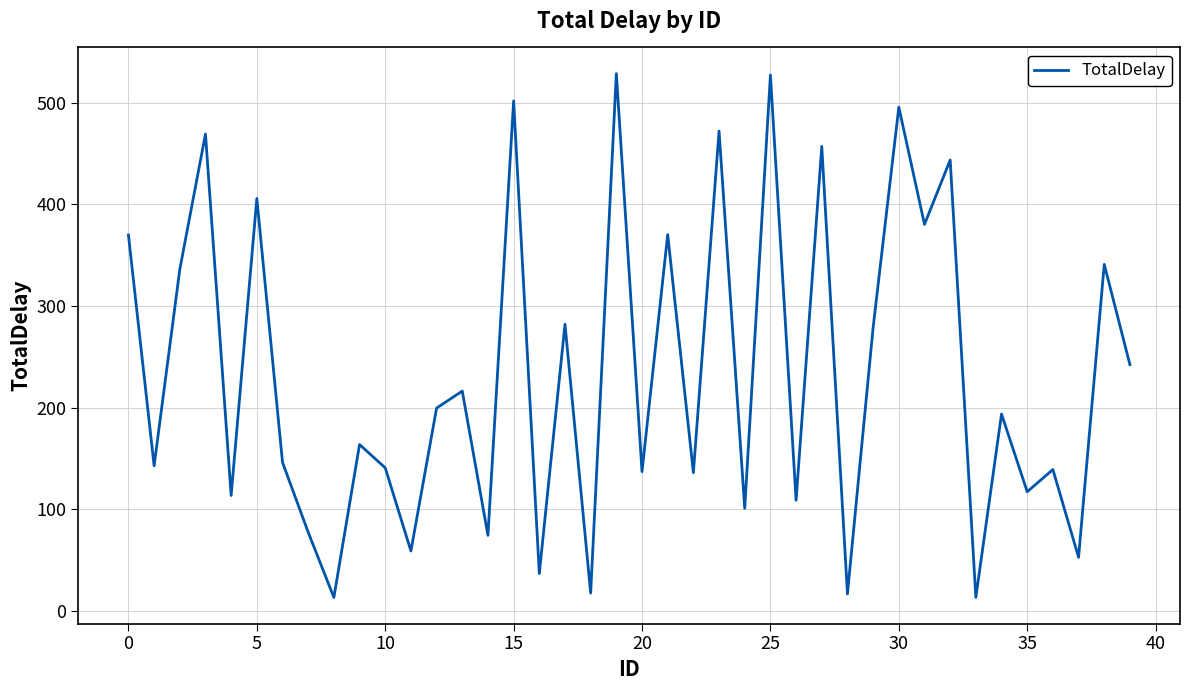

What is the minimum value shown in the chart?

13.0